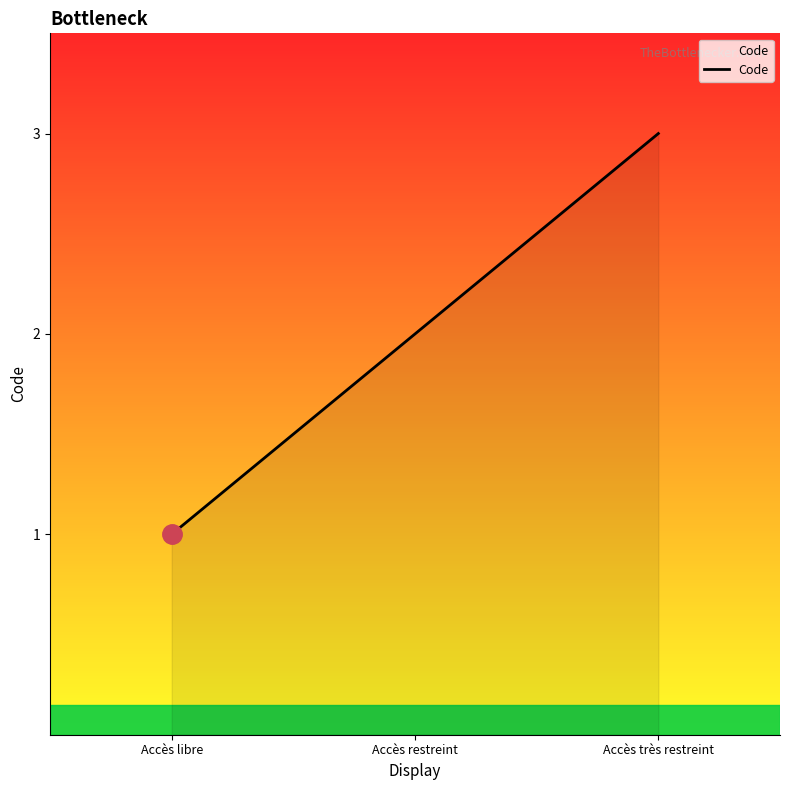

What is the difference between the maximum and second lowest values?

1